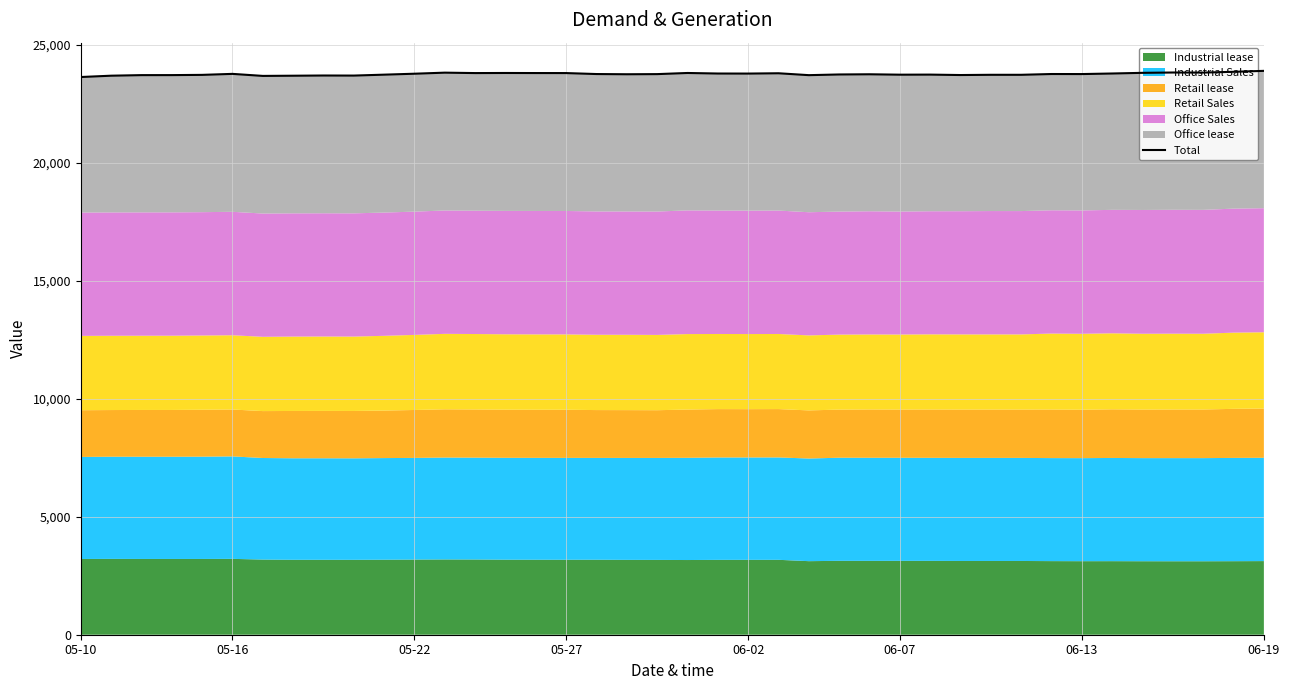

The value at 20 is 23802. True or false?

True